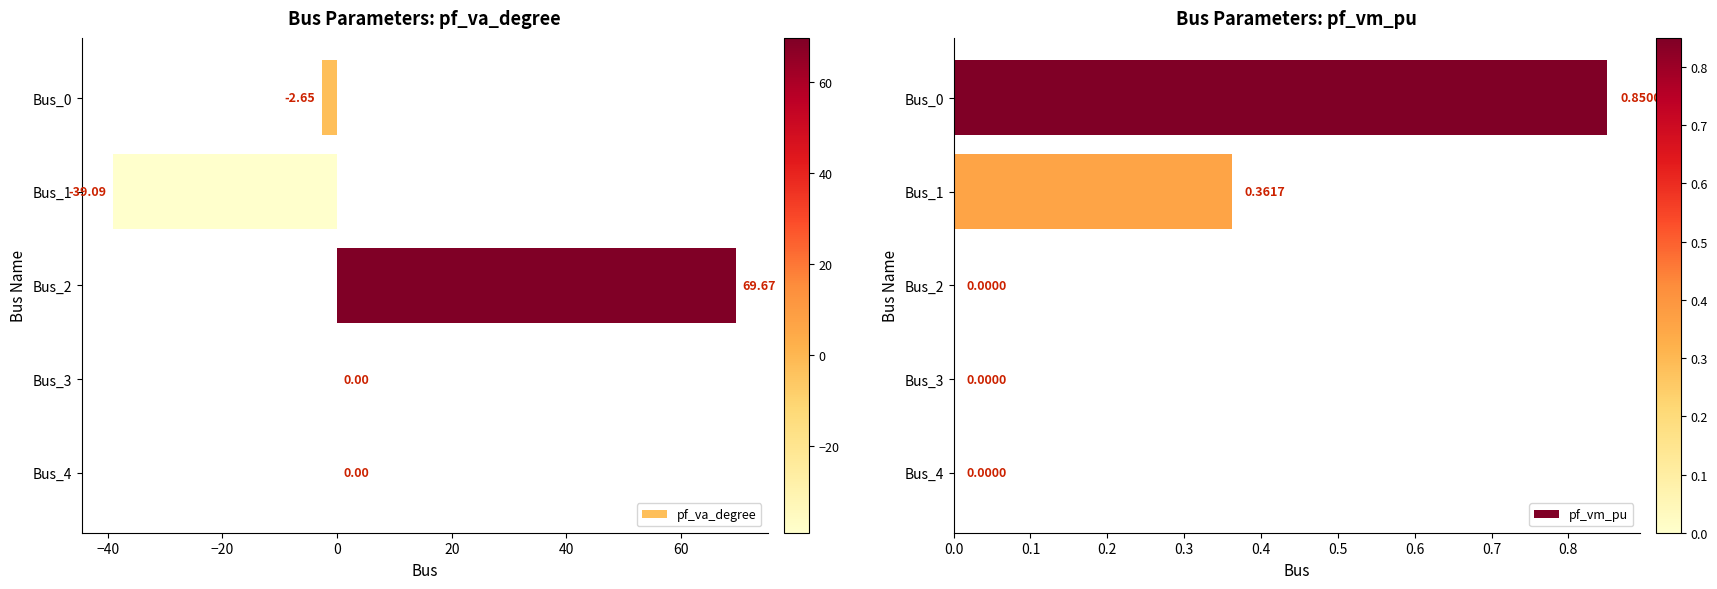

How many data points in pf_va_degree are above 0?

1